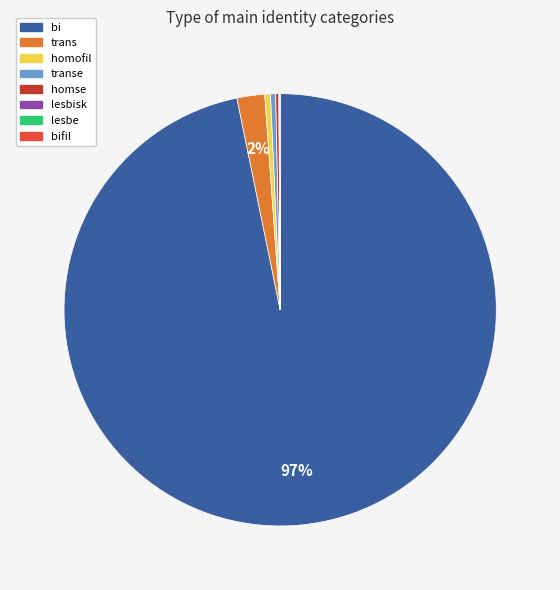

The trans slice represents 2% of the pie. True or false?

True